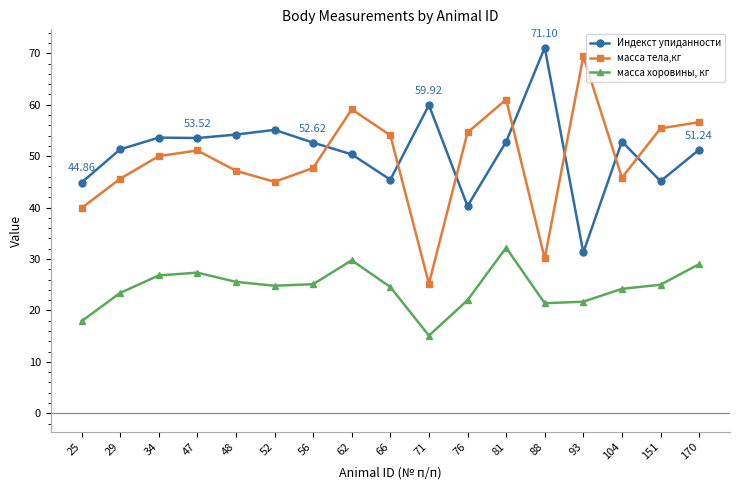

Which series has the largest total across all categories?

Индекст упиданности